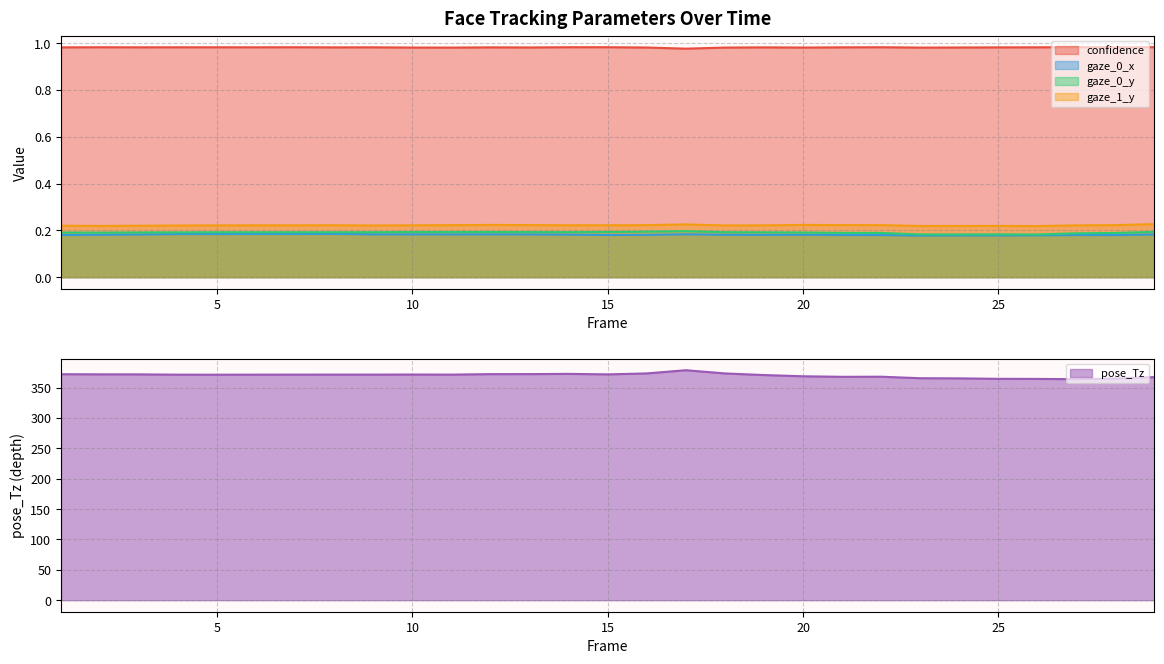

True or false:  gaze_0_y and  gaze_0_x intersect in this chart.

False